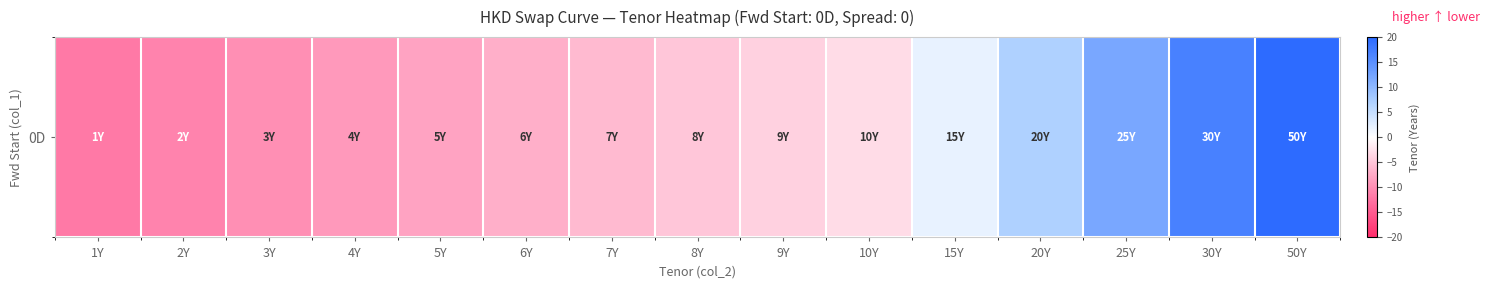

What is the difference between the values at 15Y and 25Y?

10